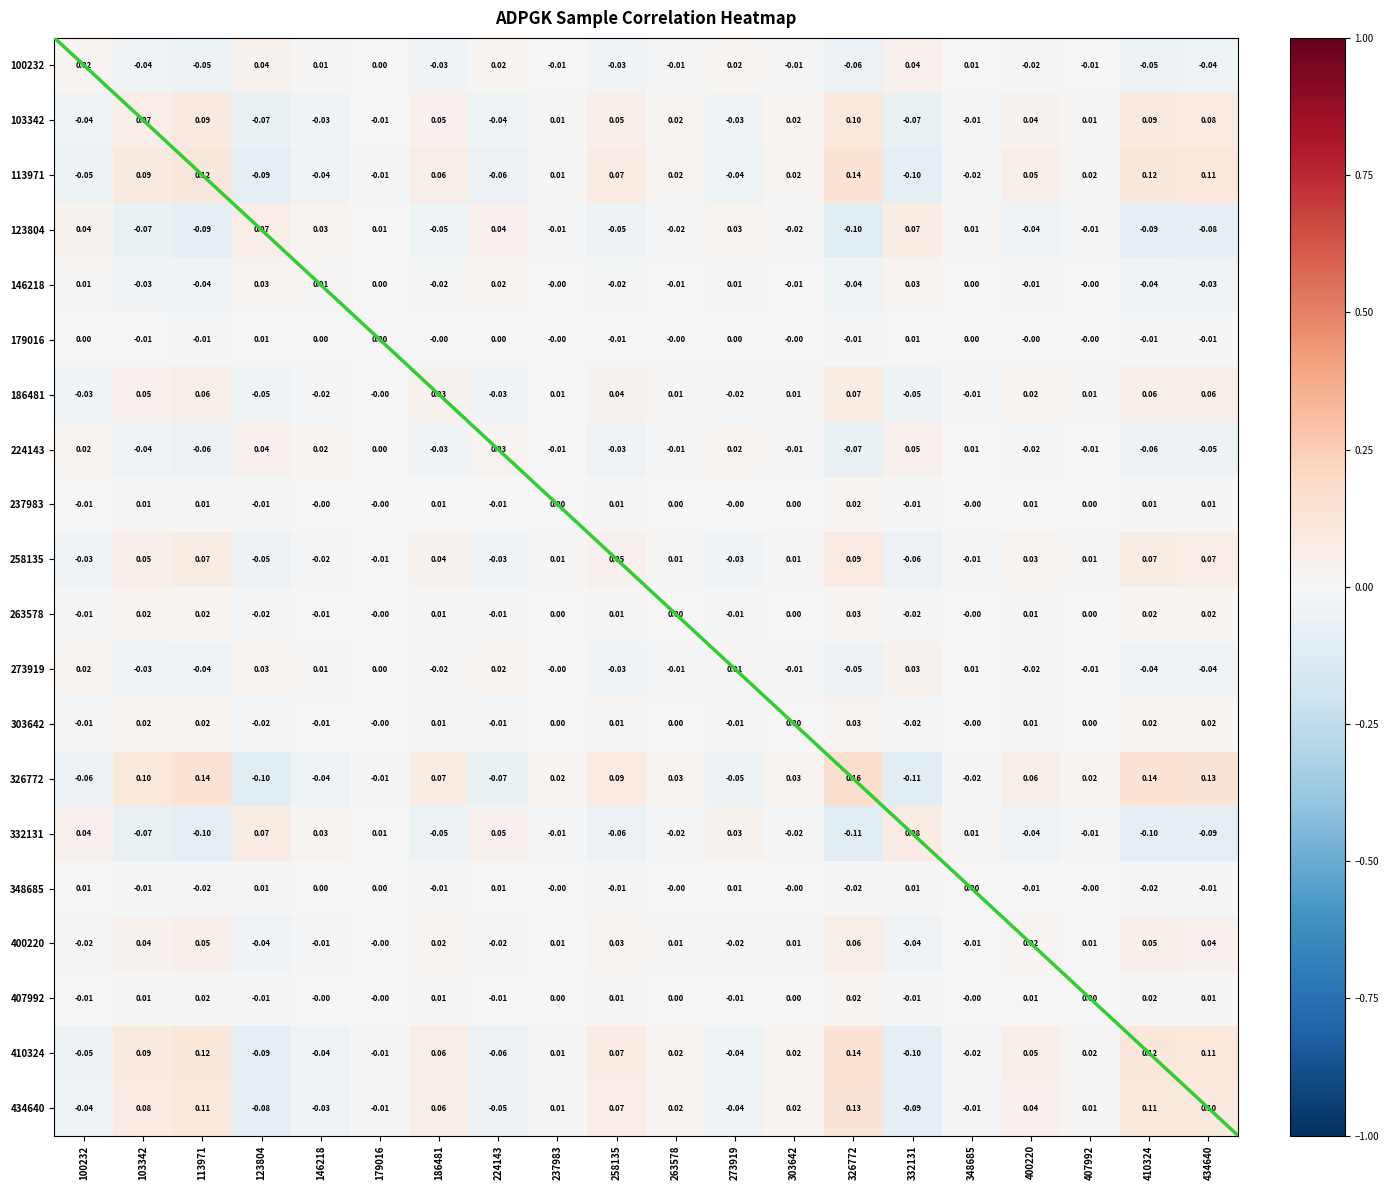

What value does the 103342 series have at 434640?

0.1